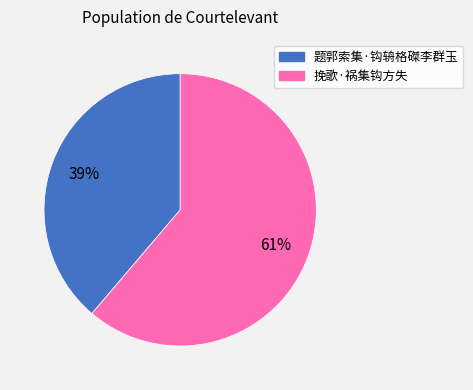

What is the ratio of the value at 题郭索集·钩辀格磔李群玉 to the value at 挽歌·祸集钩方失?

0.6